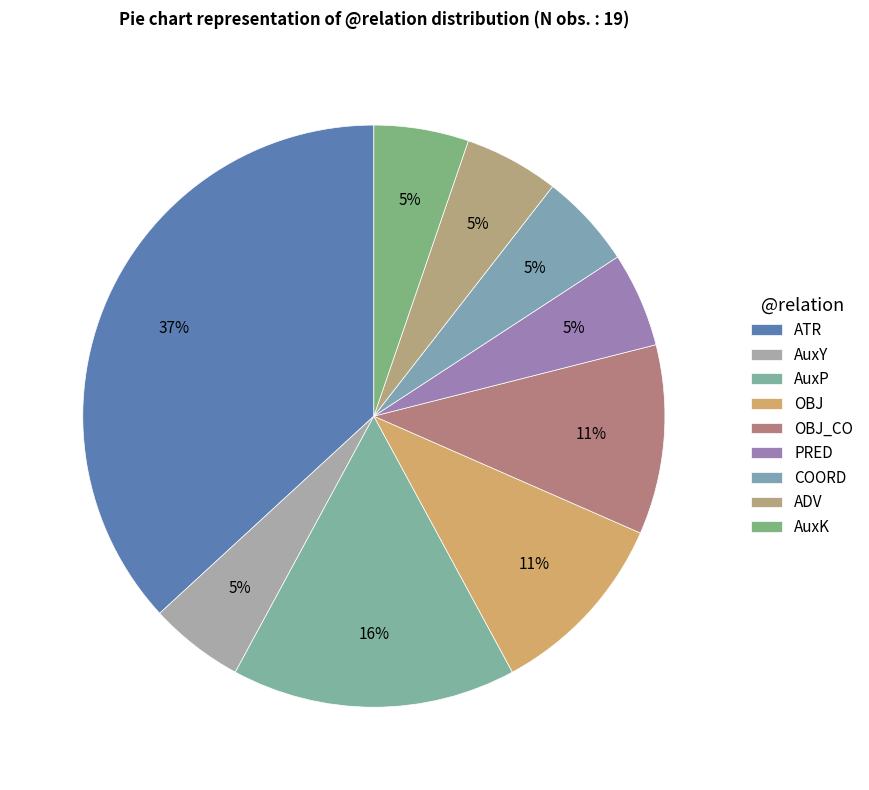

Between AuxK and OBJ_CO, which is larger?

OBJ_CO